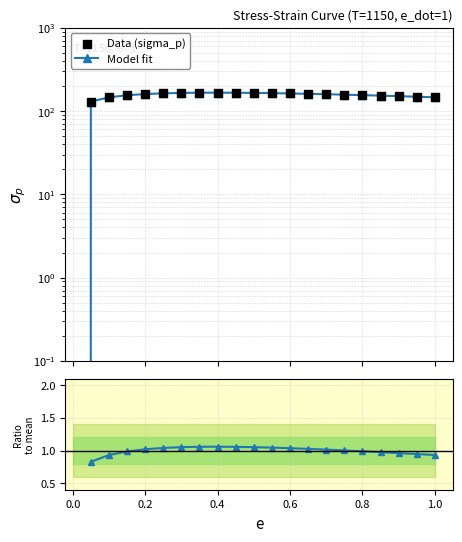

Which series contains the lowest Y value?

Model fit